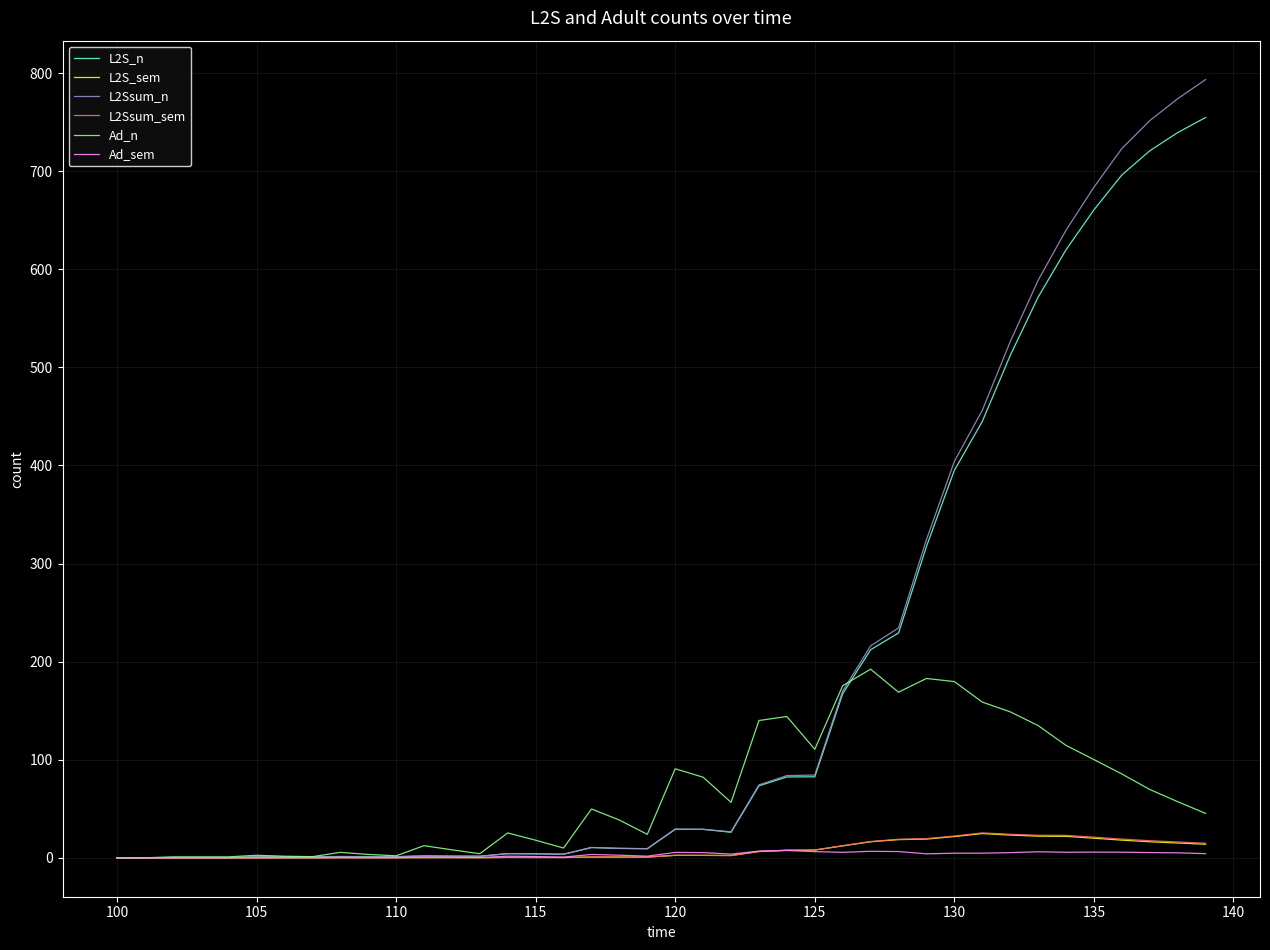

What is the greatest value displayed?

793.4